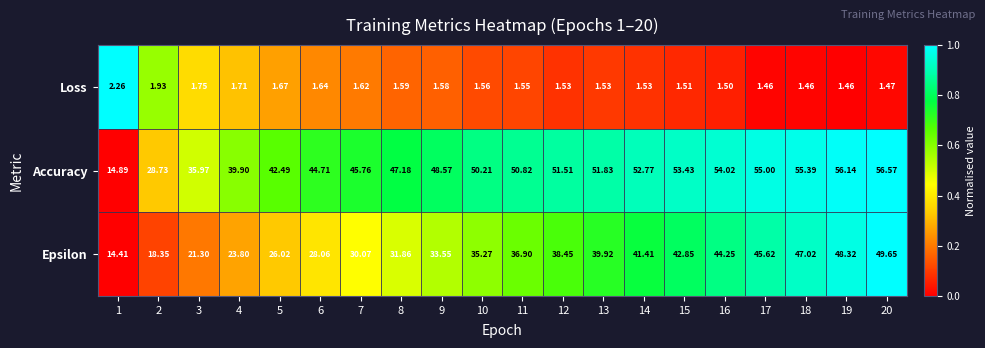

How many values in the Epsilon series exceed 36?

10